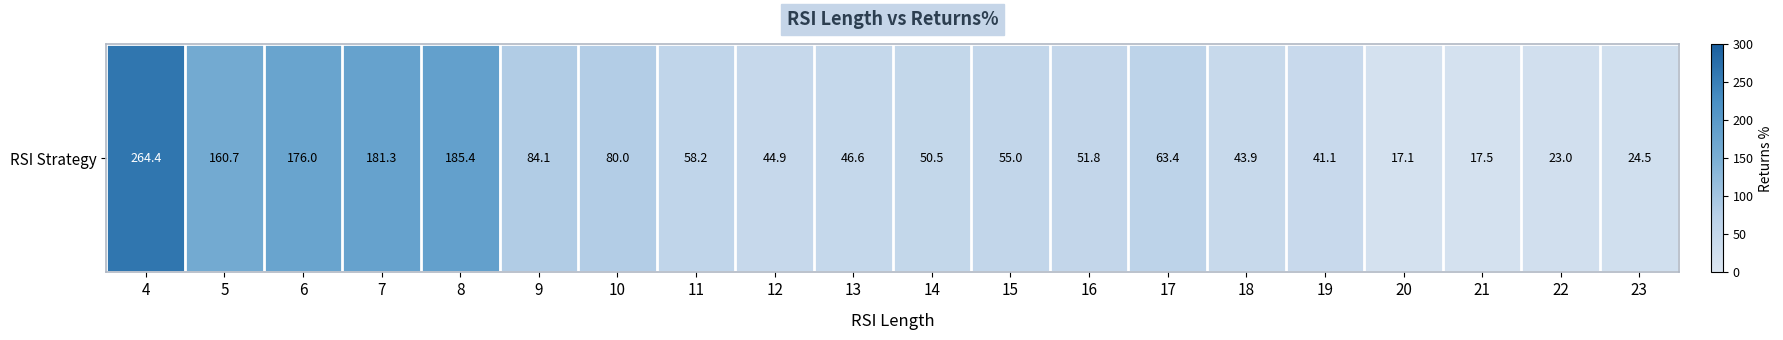

At which label is the value closest to 140?

5